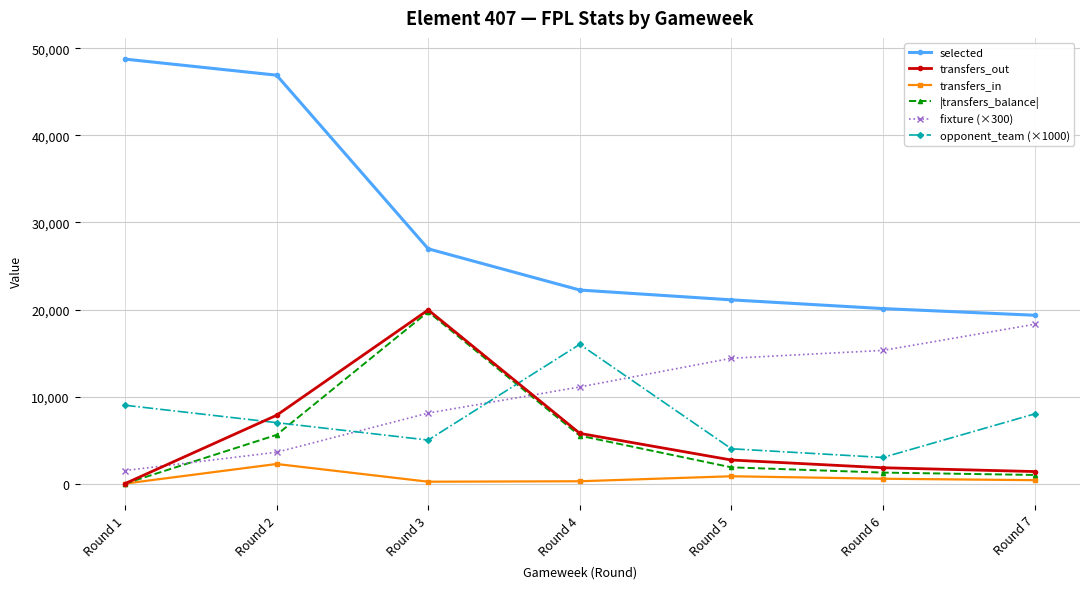

How many categories are shown in the chart?

7